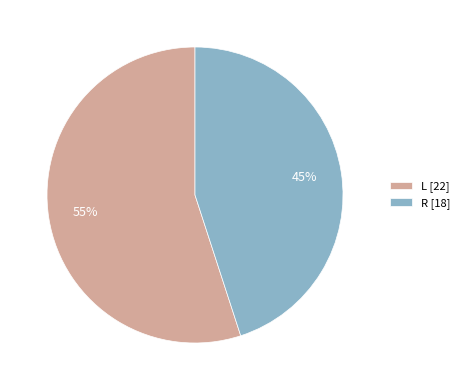

What percentage is the L [22] slice, to the nearest percent?

55%